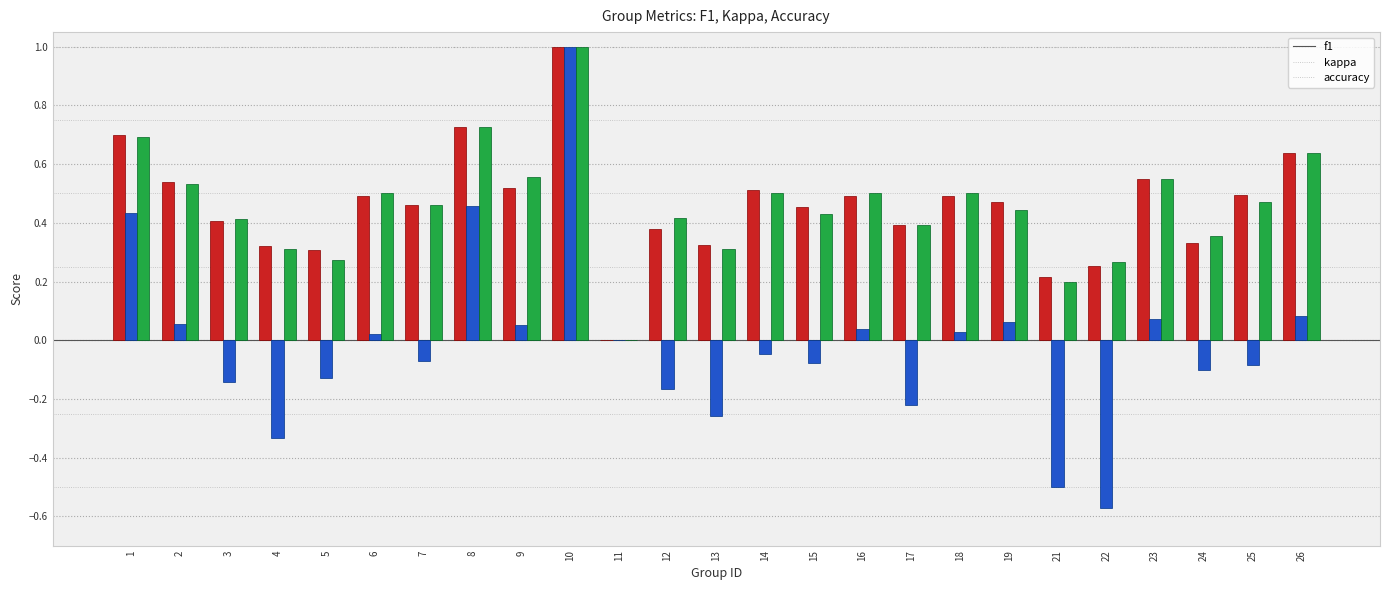

Which series changed the most between 2 and 10?

kappa